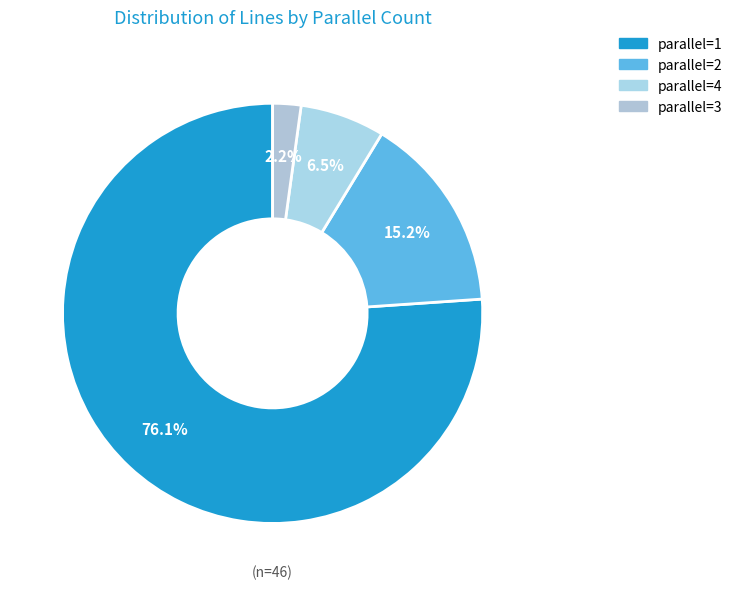

How many segments does this pie chart have?

4